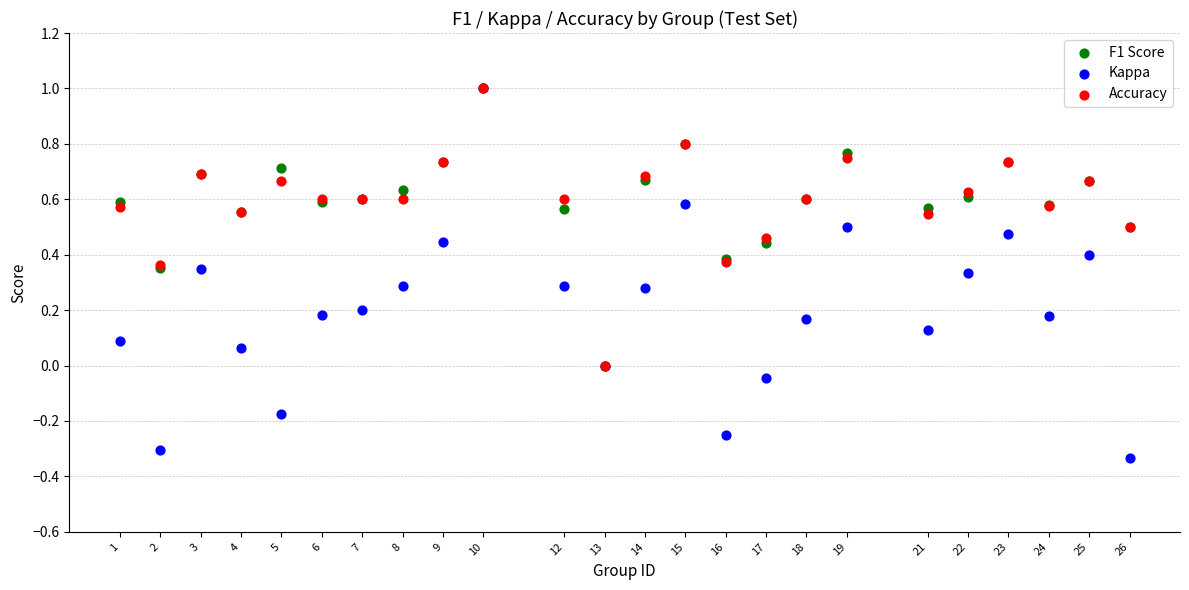

Which series has the widest spread of Y values?

Kappa